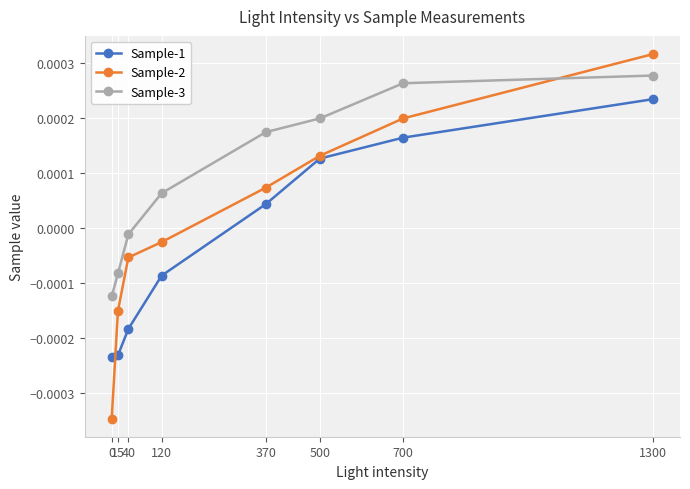

Which series ends up on top after the final intersection of Sample-2 and Sample-1?

Sample-2